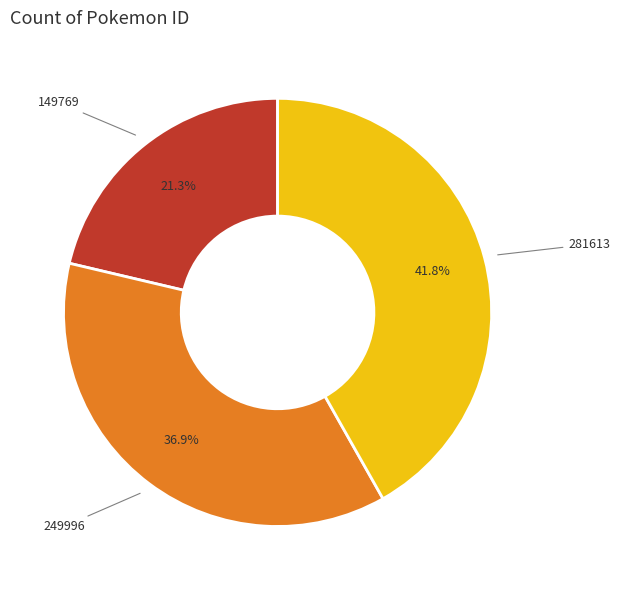

To the nearest percent, what is the difference between the largest and smallest slice percentages?

20%